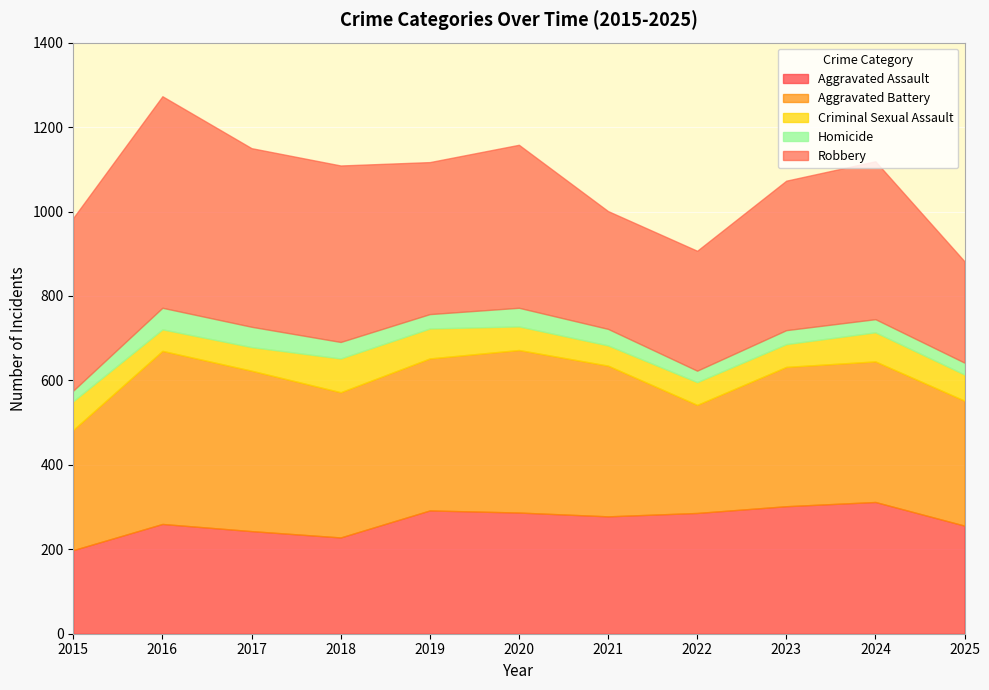

How many values in the Homicide series are below 34?

5